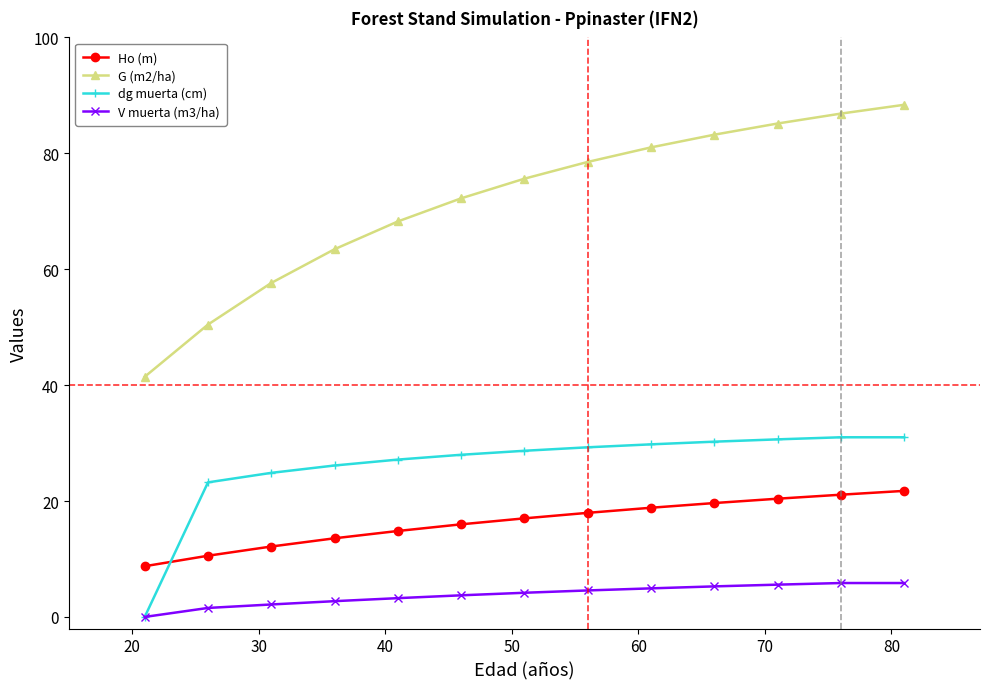

What is the greatest value displayed?

88.4